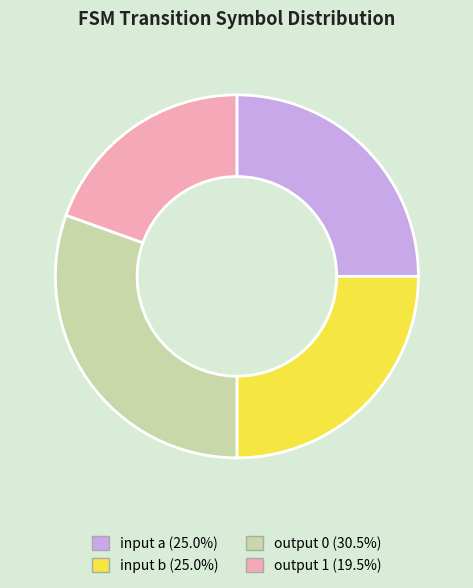

Do input b and output 1 together represent more than half of the pie?

No